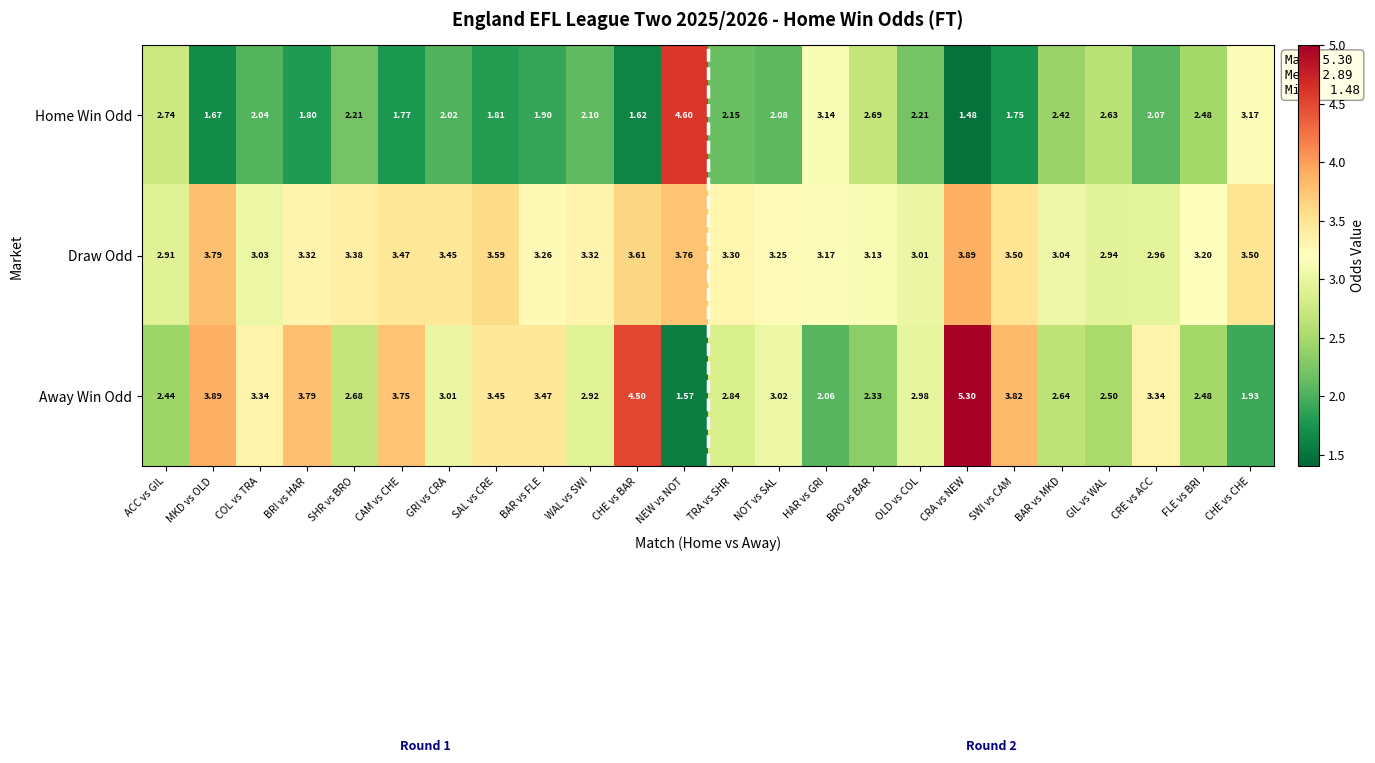

Between BAR vs FLE and HAR vs GRI, which series saw the biggest shift?

Away Win Odd